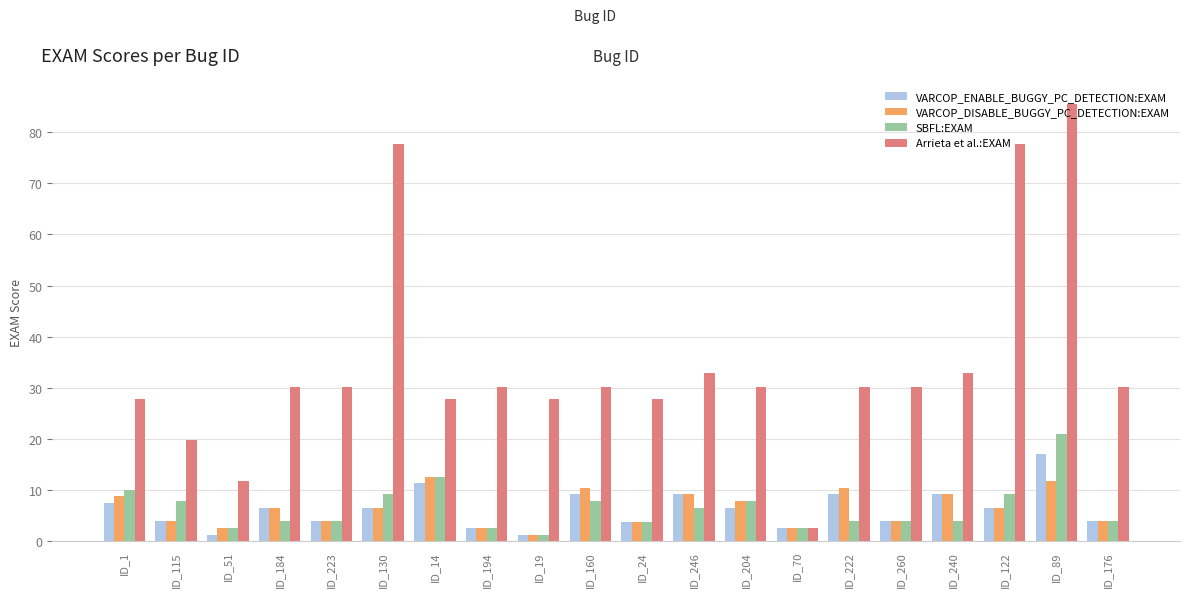

At which category is the sum across all series the highest?

ID_89